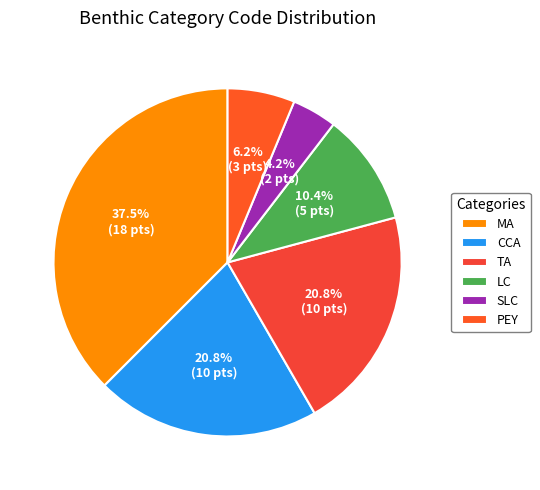

What percentage is NOT represented by MA?

62.5%